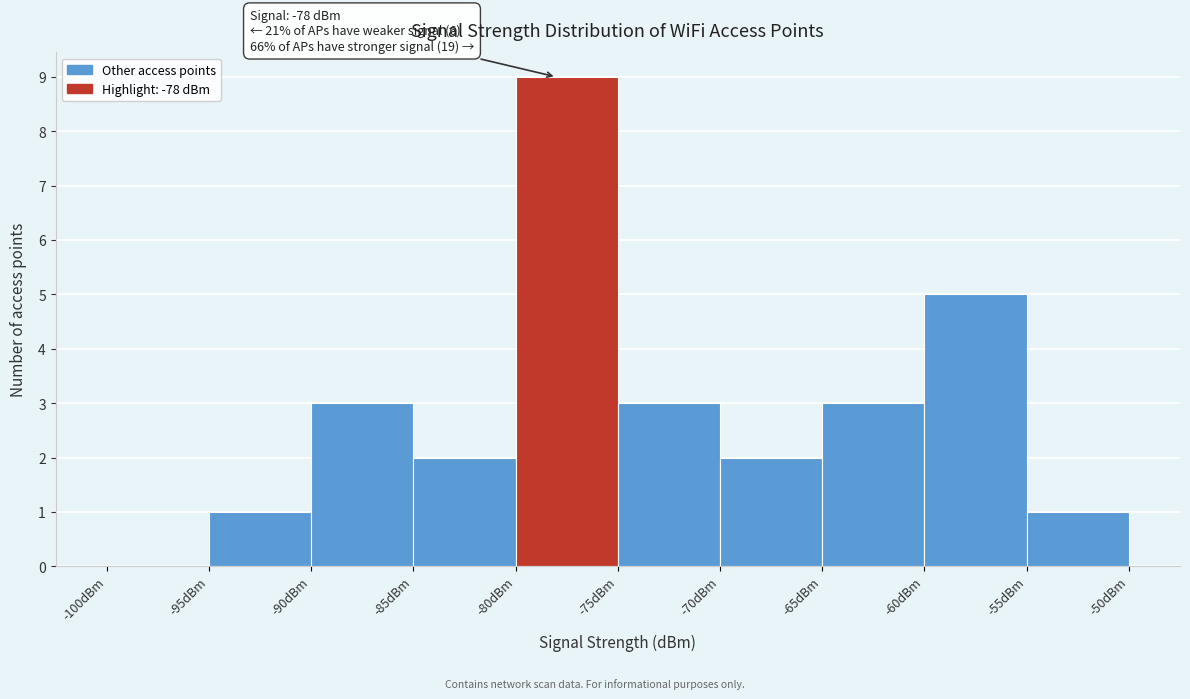

Which range on the x-axis has the tallest bar?

-80 to -75